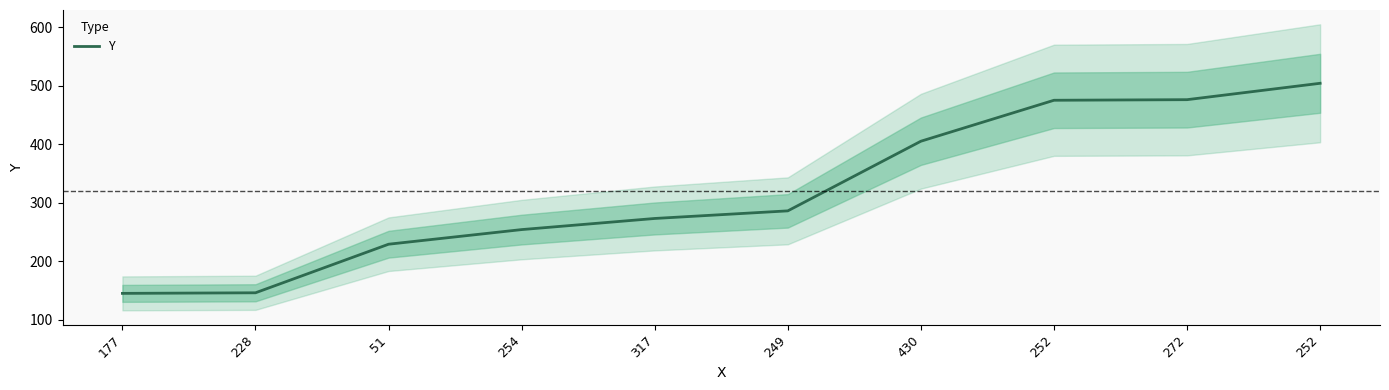

What is the difference between the values at 177 and 252?

359